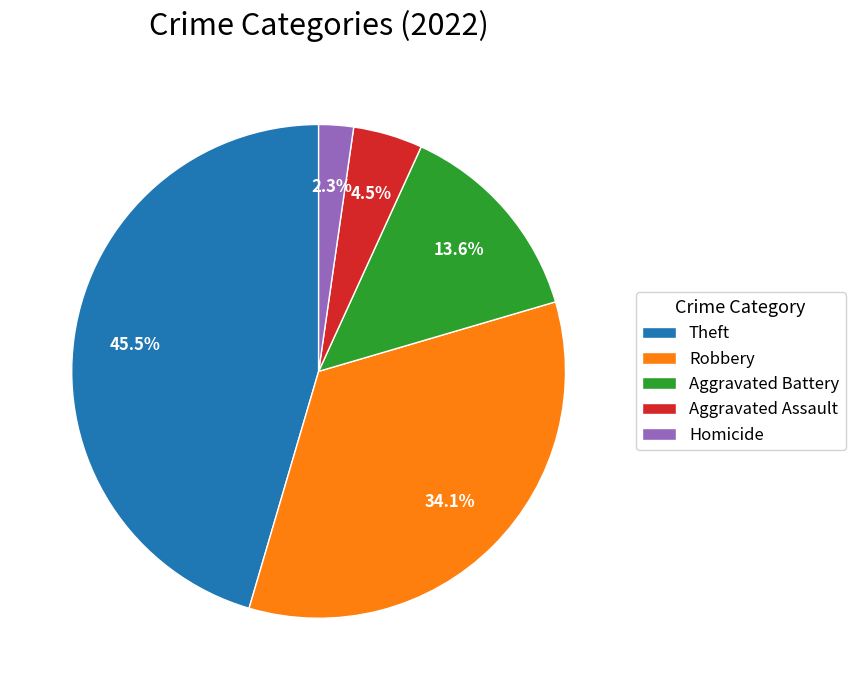

Rank the categories by value from highest to lowest.

Theft, Robbery, Aggravated Battery, Aggravated Assault, Homicide